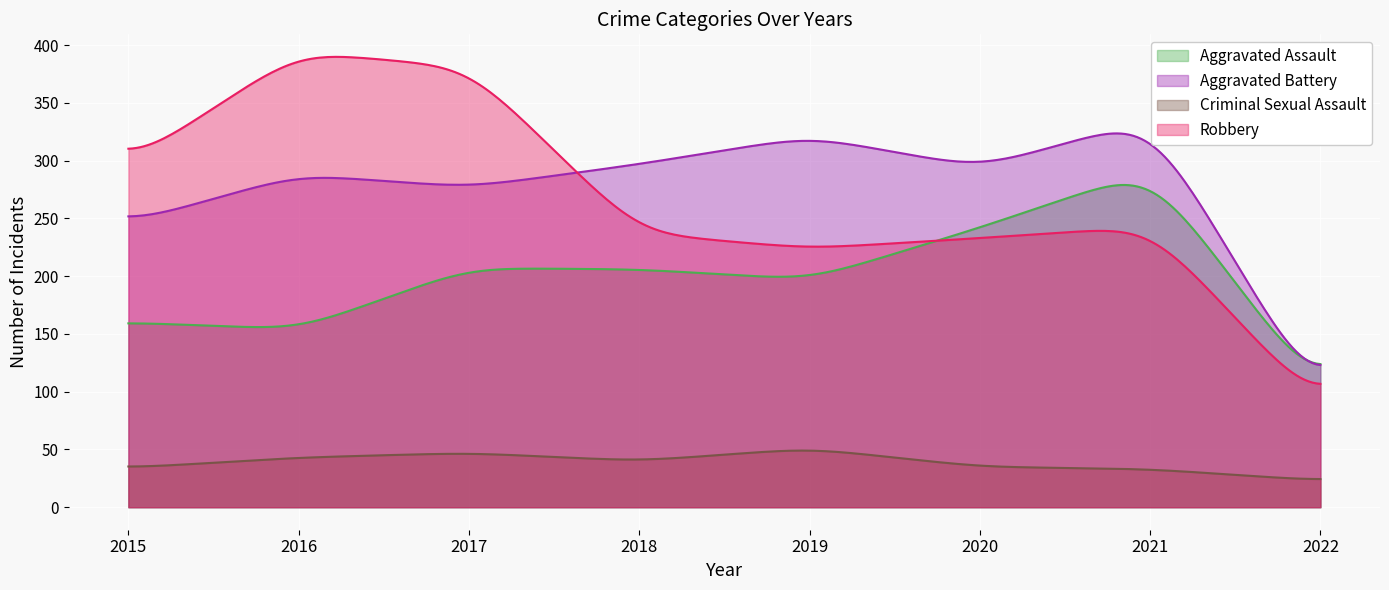

In Criminal Sexual Assault, how many points are lower than both neighbors (excluding endpoints)?

1